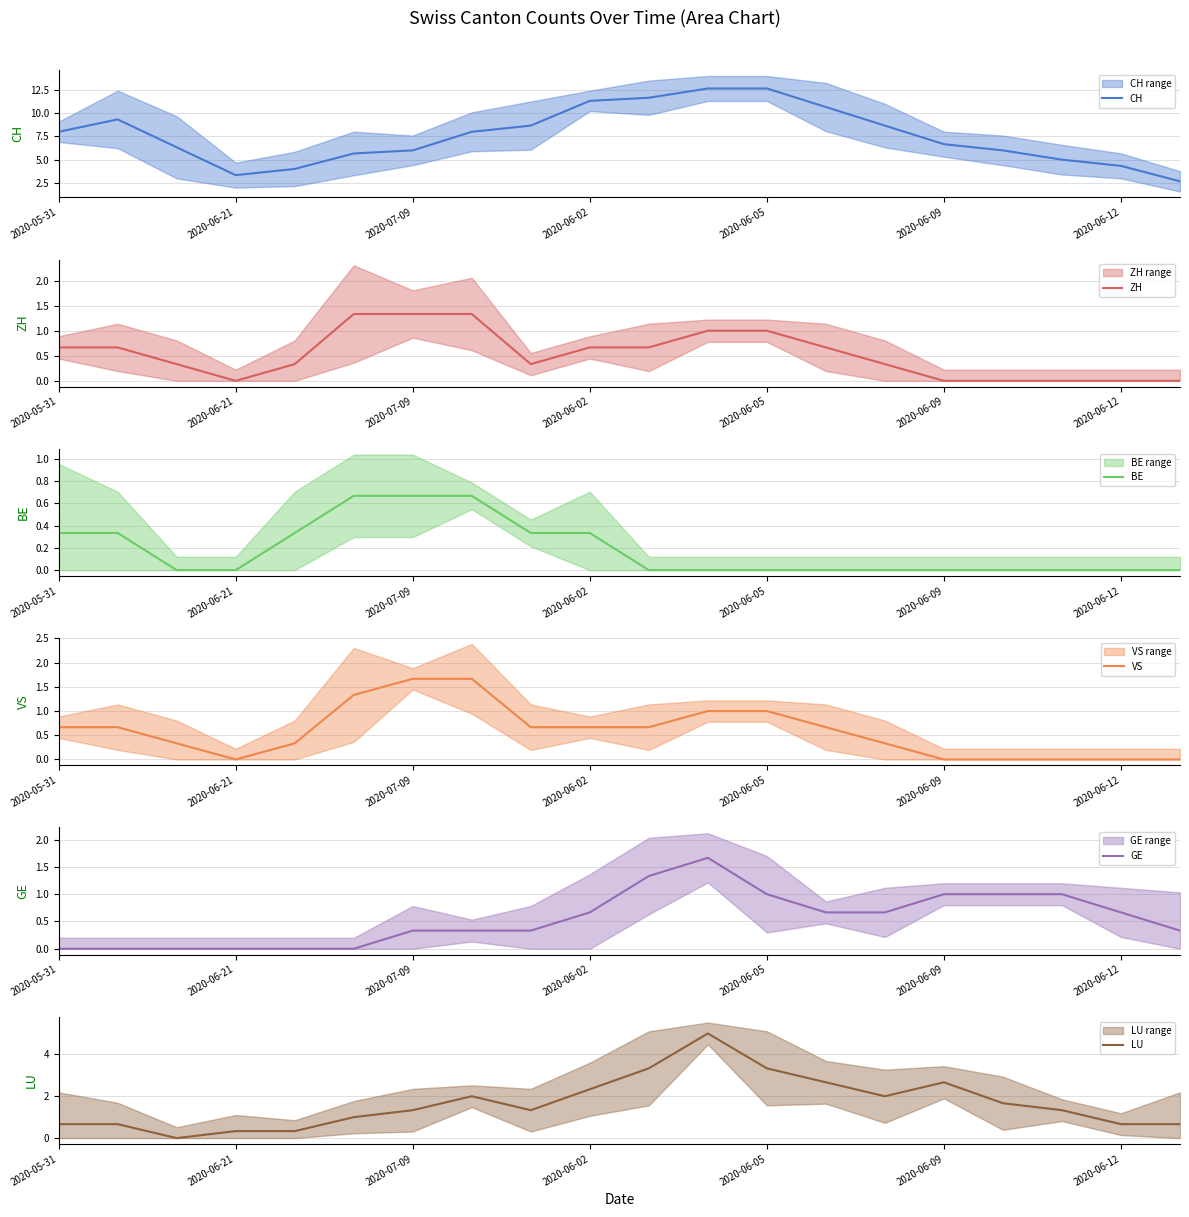

At which label is CH closest to 7?

2020-06-09